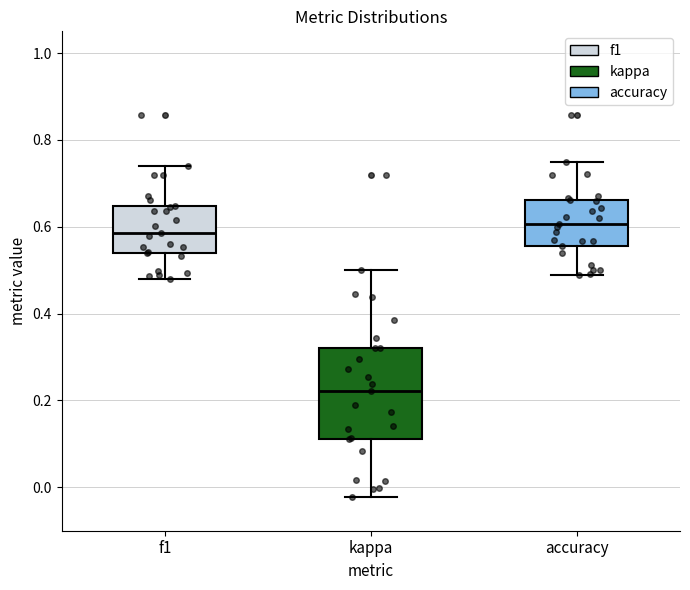

Which box's median line is the lowest?

kappa